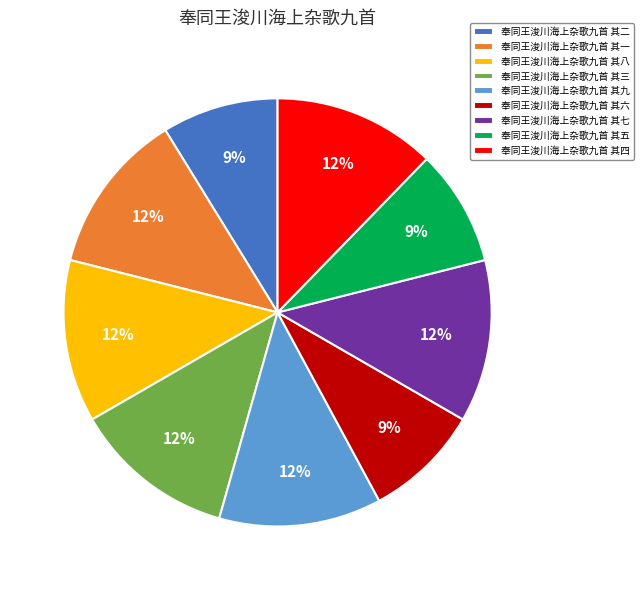

The 奉同王浚川海上杂歌九首 其六 slice represents 9% of the pie. True or false?

True